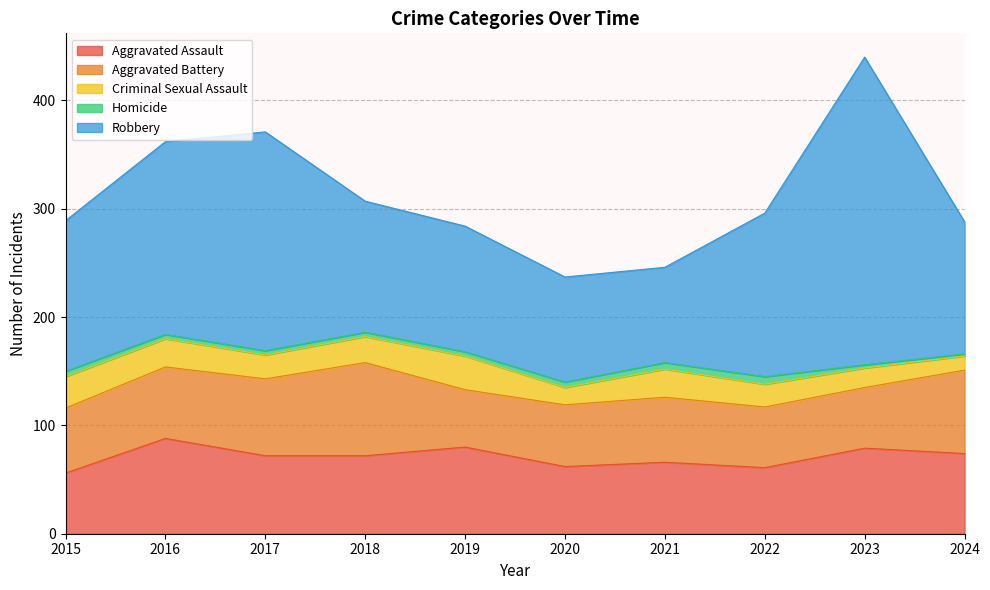

Which series has the widest spread of values?

Robbery